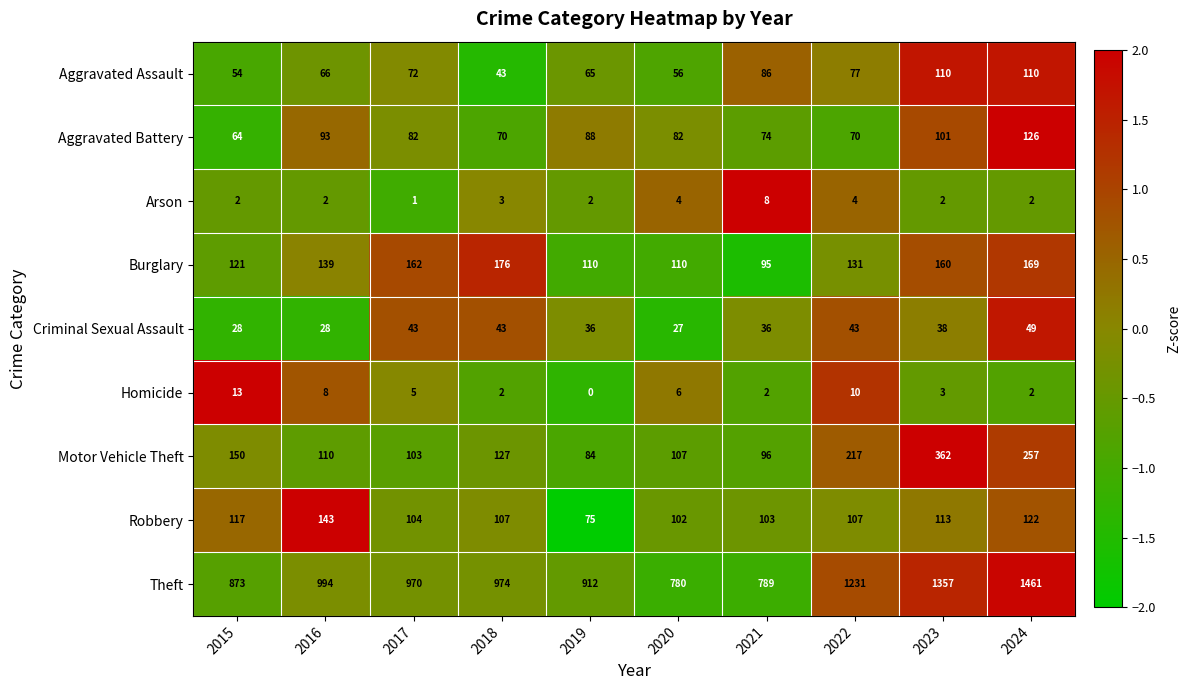

What is the difference between the highest and lowest values at 2022?

1227